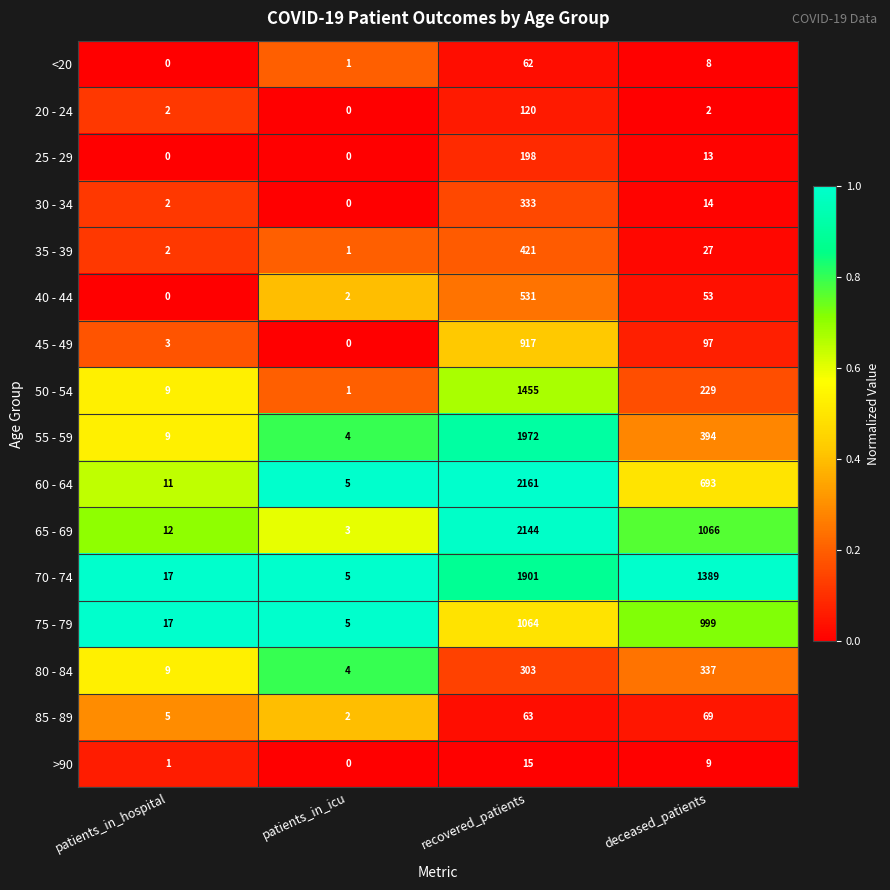

At which category is the sum across all series the highest?

recovered_patients